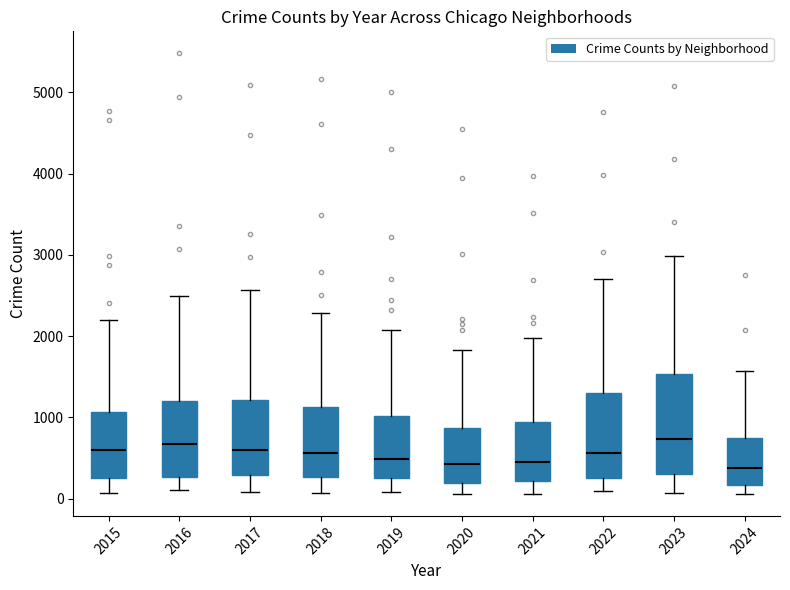

Where does the median line of the box at x = 2020 sit on the y-axis? The values are not printed on the chart, so give them approximately, as read against the axis.

400